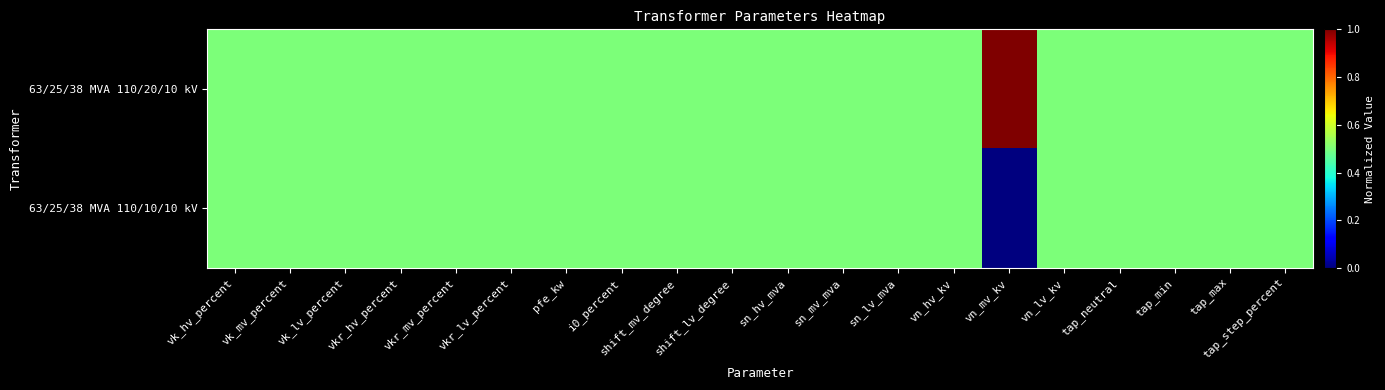

At how many categories does at least one series exceed 0?

20